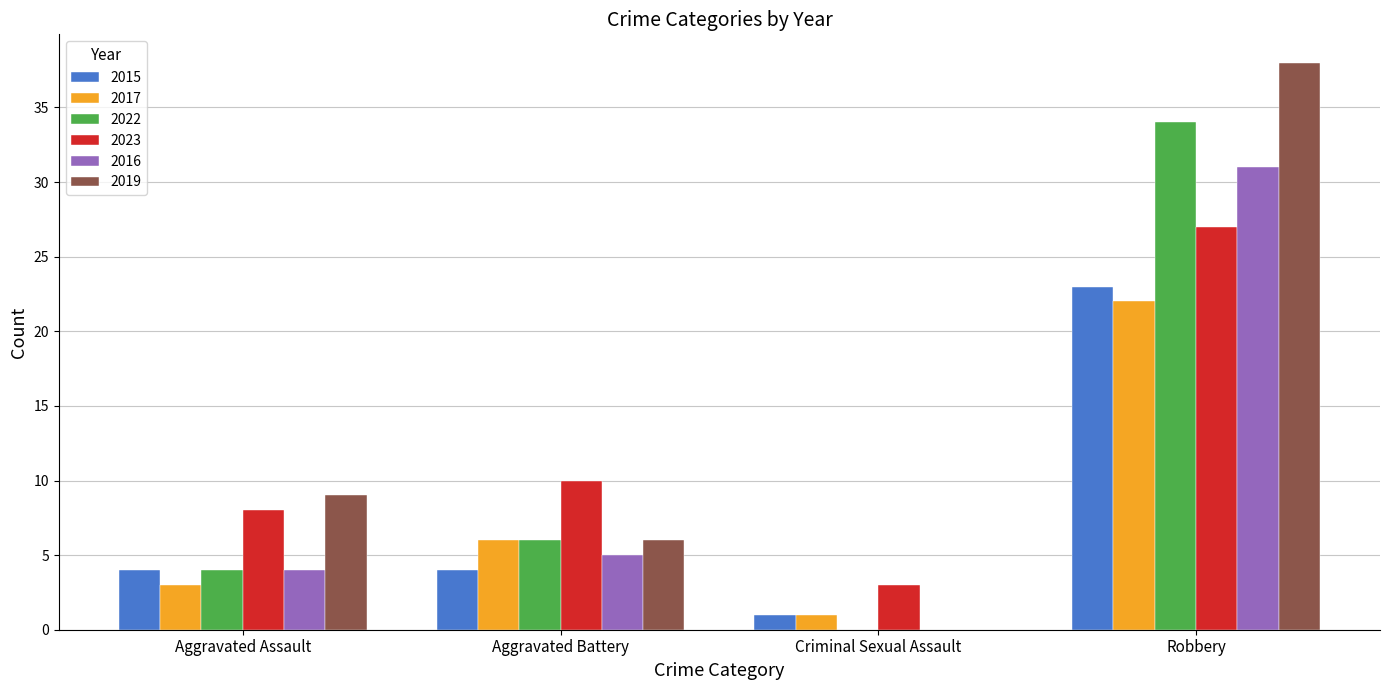

What is the sum of all 2022 values?

44